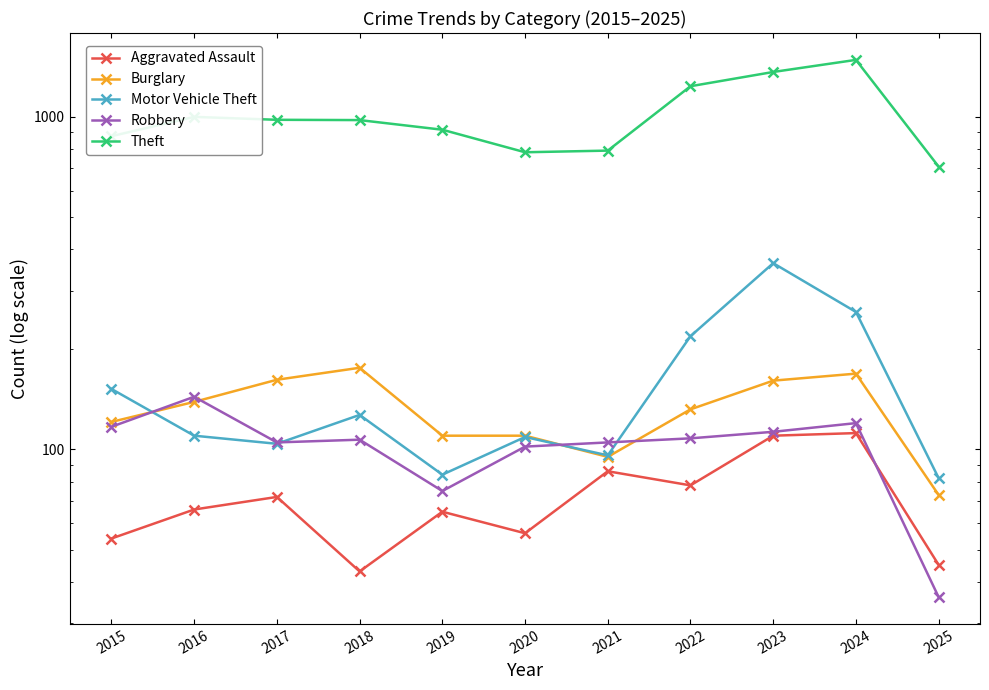

True or false: Theft and Motor Vehicle Theft cross at least once.

False